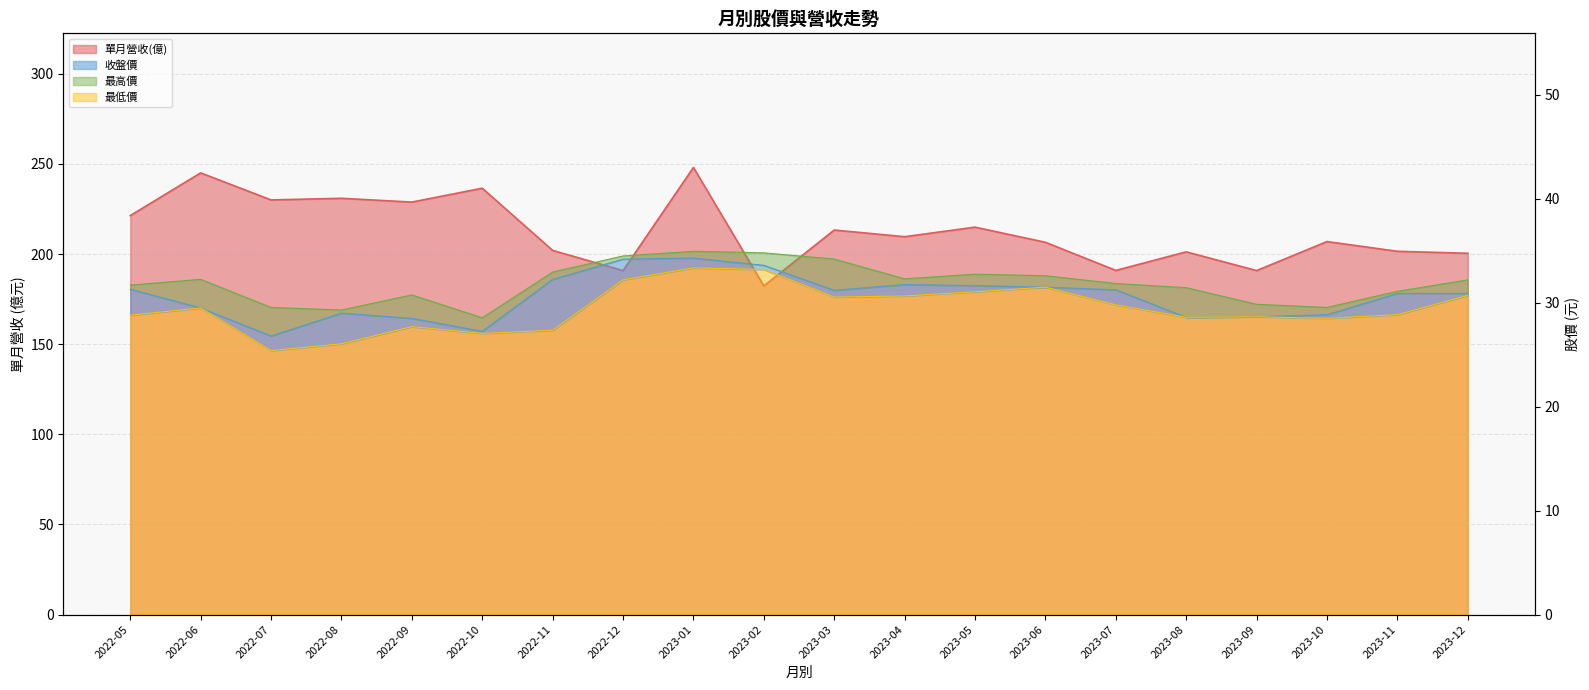

What is the label of the 13th point from the right?

2022-12